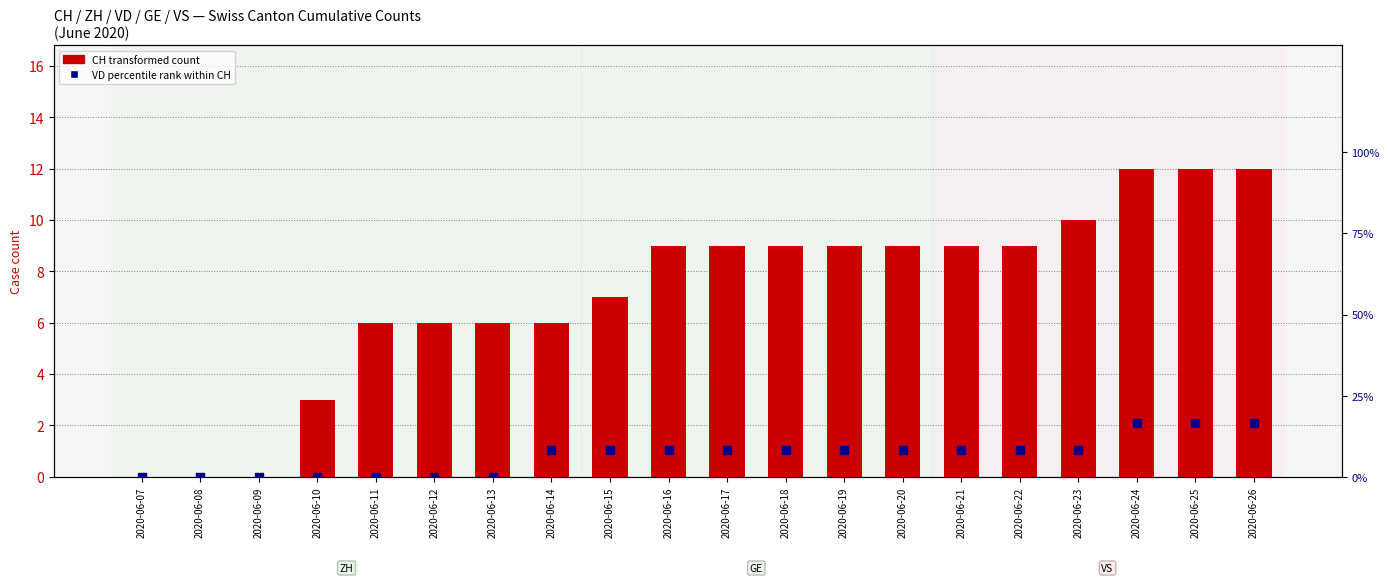

What is the total value across all series at 2020-06-15?

15.3